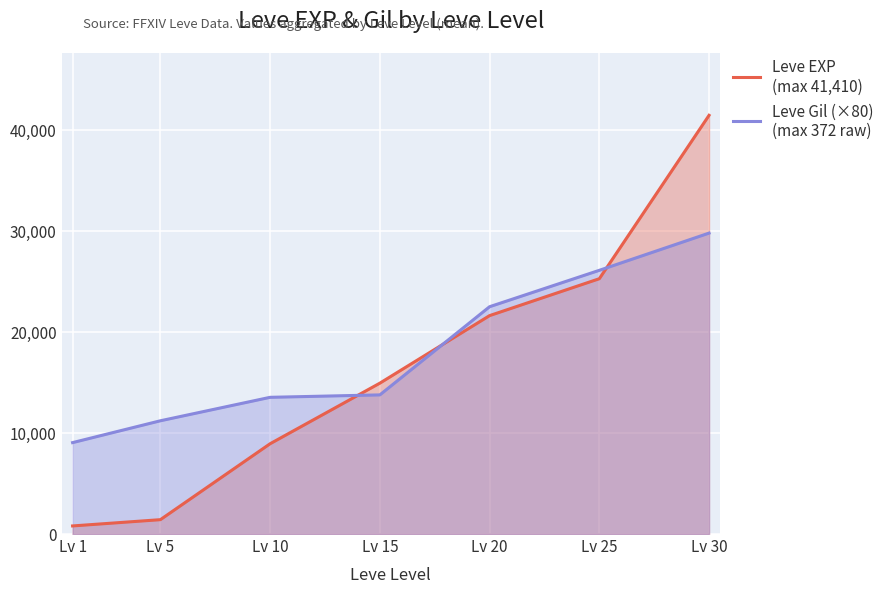

List the series in order of their overall mean, highest first.

Leve Gil (×80)
(max 372 raw), Leve EXP
(max 41,410)